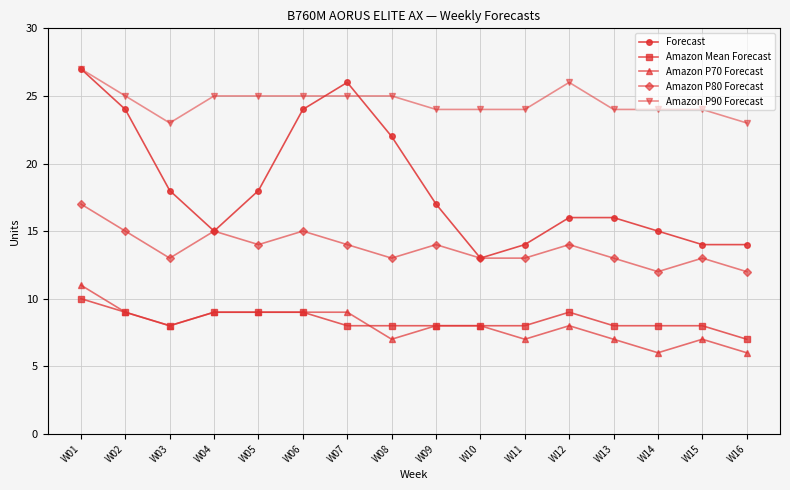

Which label corresponds to the largest value in the chart?

W01